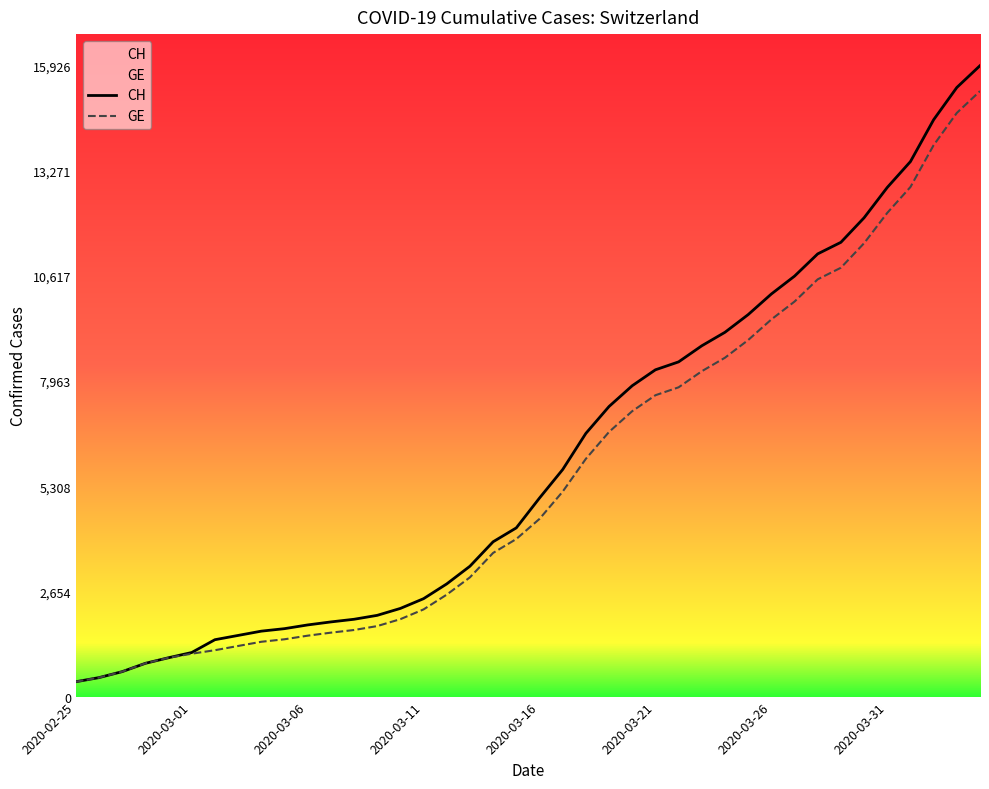

What is the minimum value for GE?

375